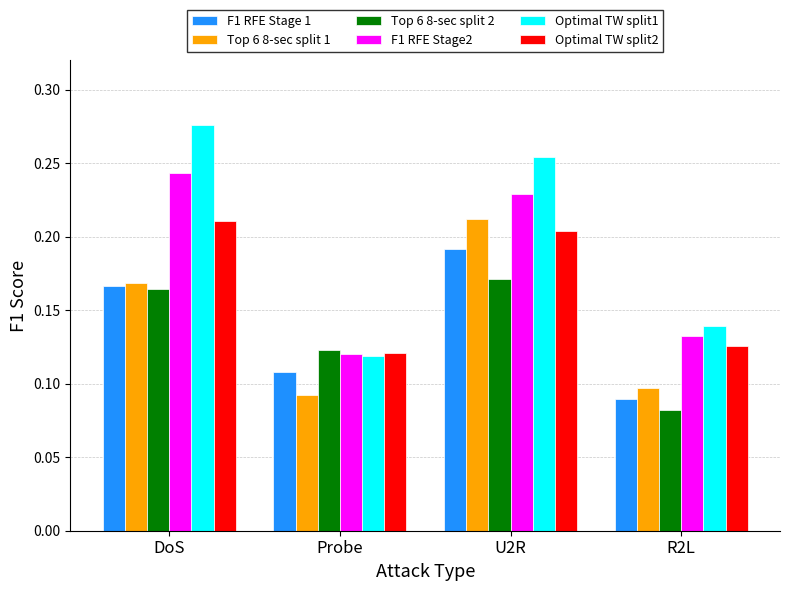

At which category is the sum across all series the highest?

U2R